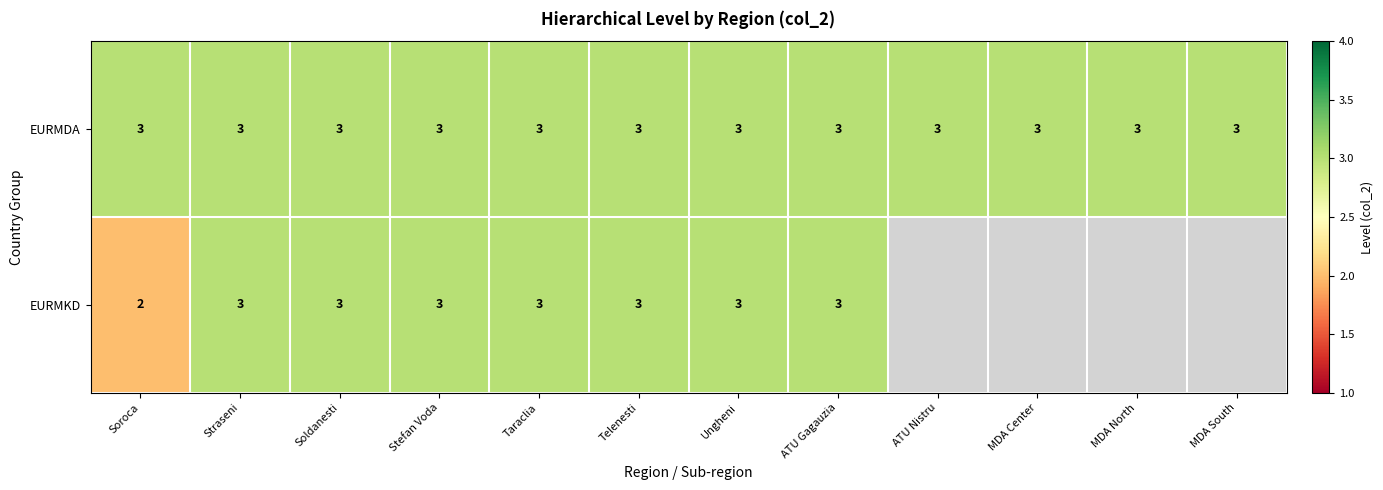

The EURMDA series shows 3 at Ungheni. True or false?

True